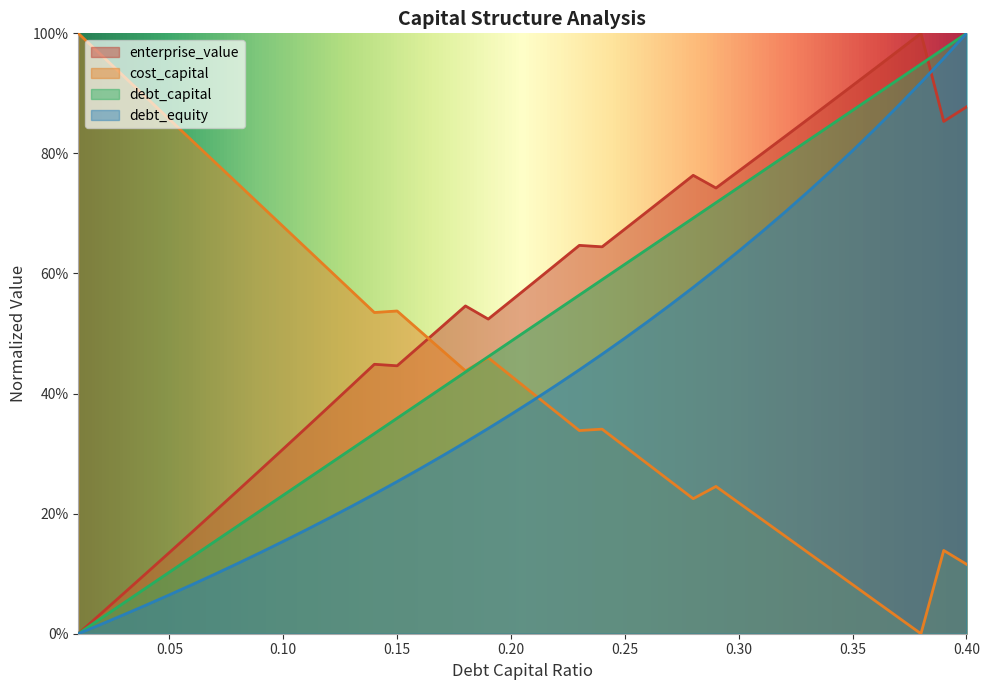

List the series in order of their overall mean, lowest first.

debt_equity, cost_capital, debt_capital, enterprise_value